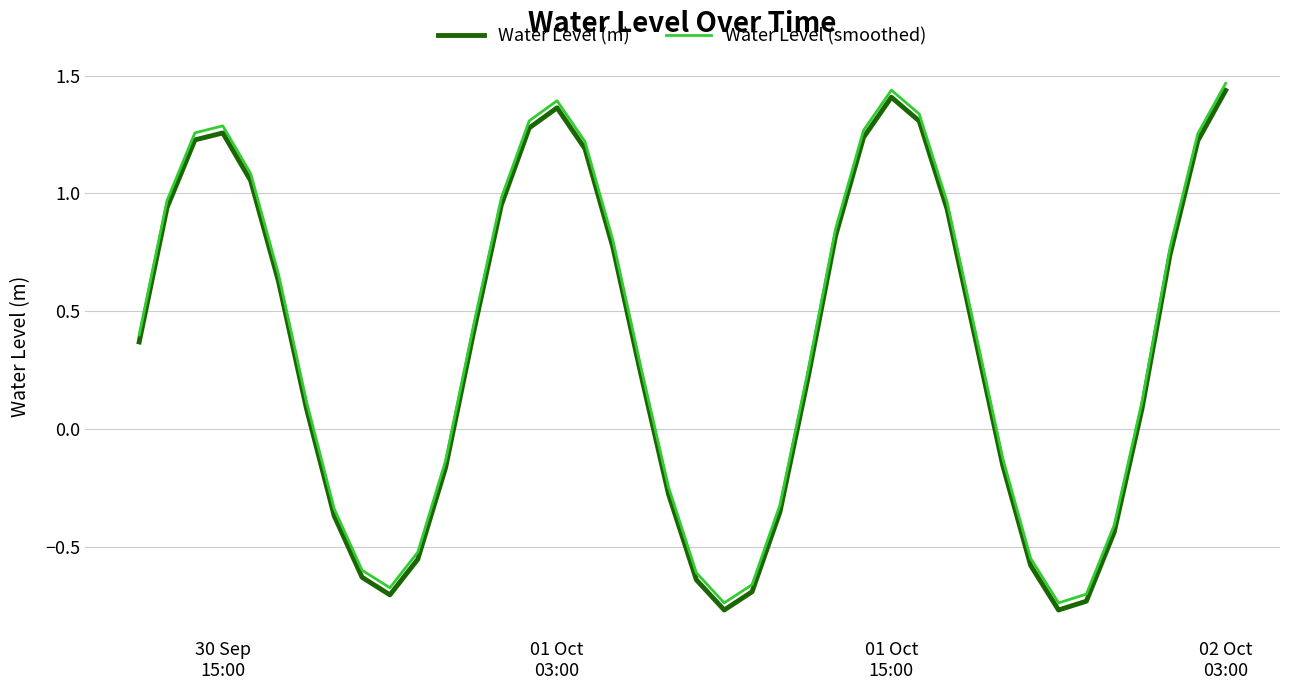

Which series has the largest total across all categories?

Water Level (smoothed)